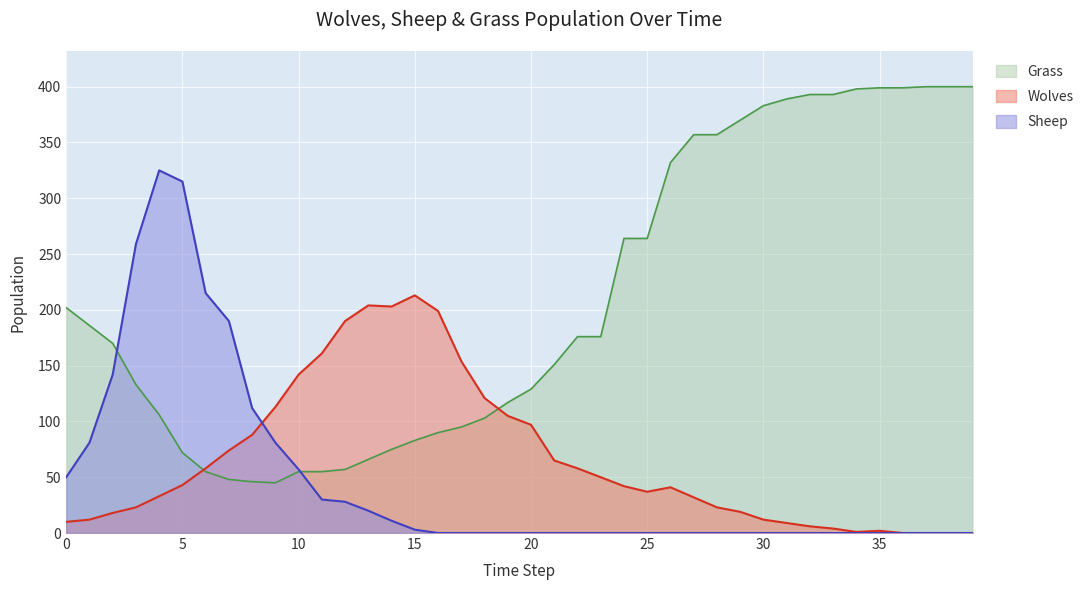

What are all the series names shown in the legend?

Grass, Wolves, Sheep